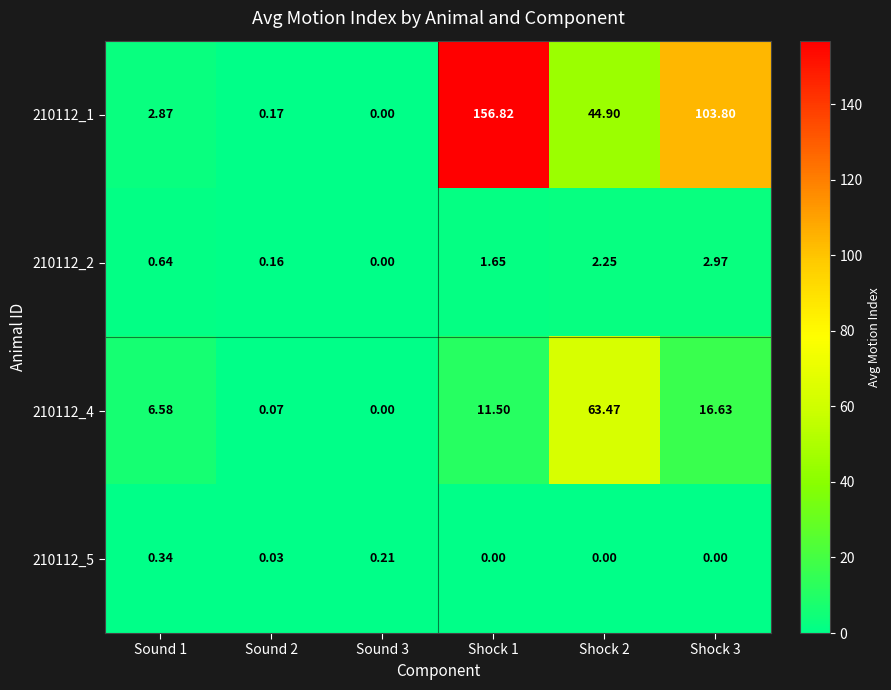

At which category does the chart reach its peak across all series?

Shock 1